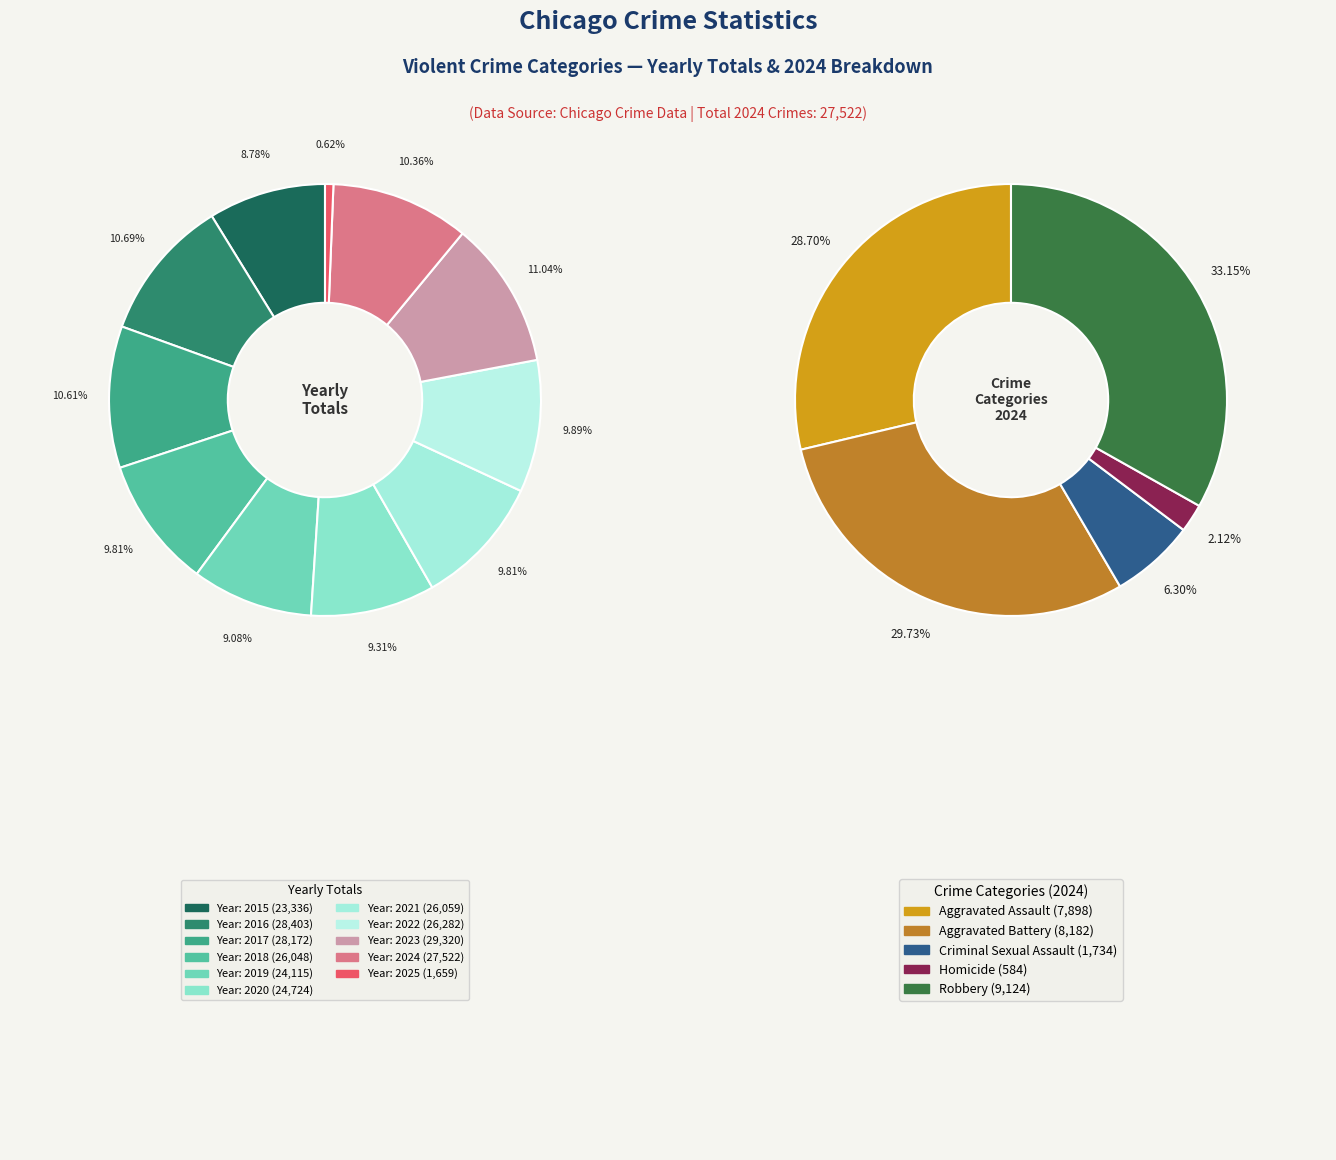

Does 2015 account for over 50% of the chart?

No